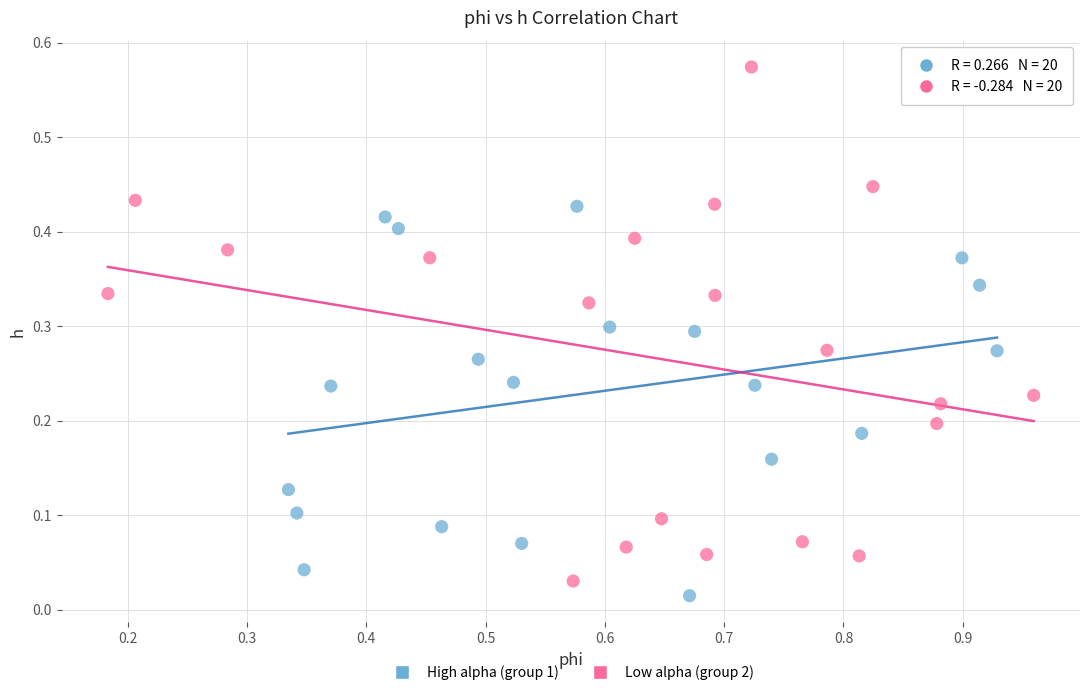

Which series has the largest Y range (max minus min)?

Low alpha (group 2)